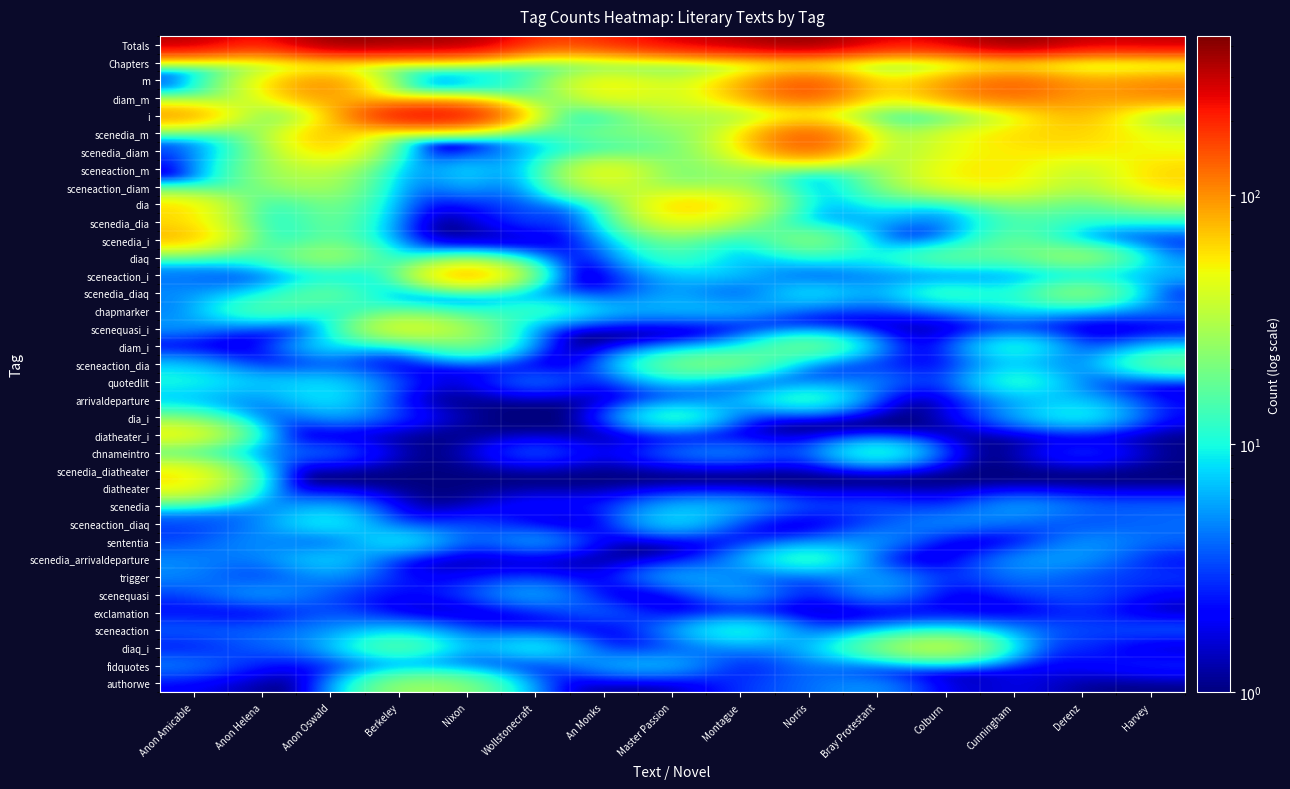

How many distinct data groups are displayed?

37